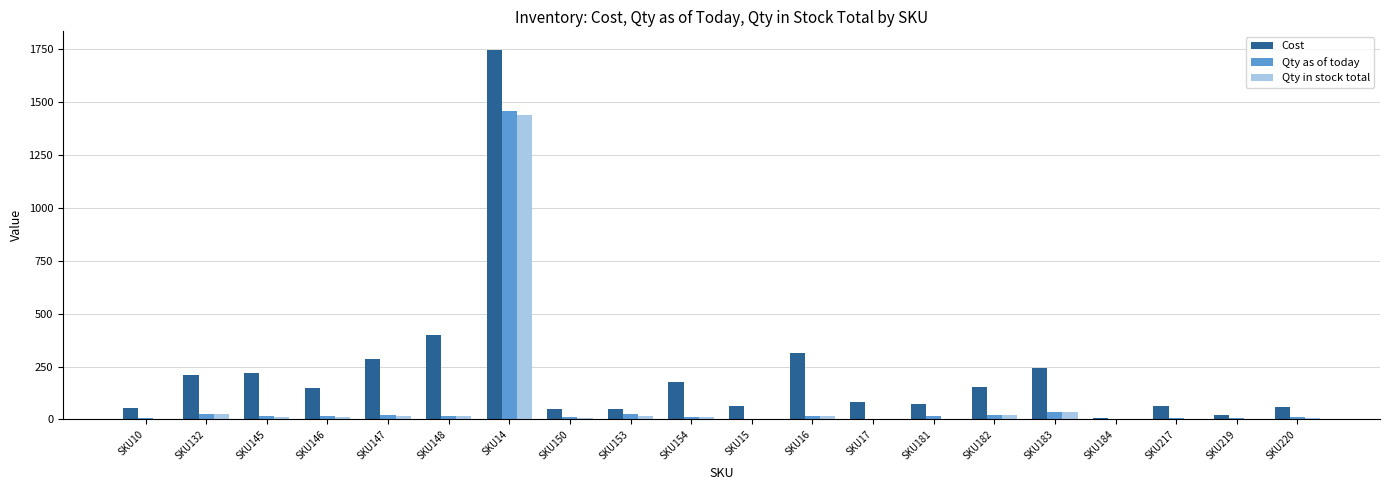

Between SKU132 and SKU183, which series saw the biggest shift?

Cost